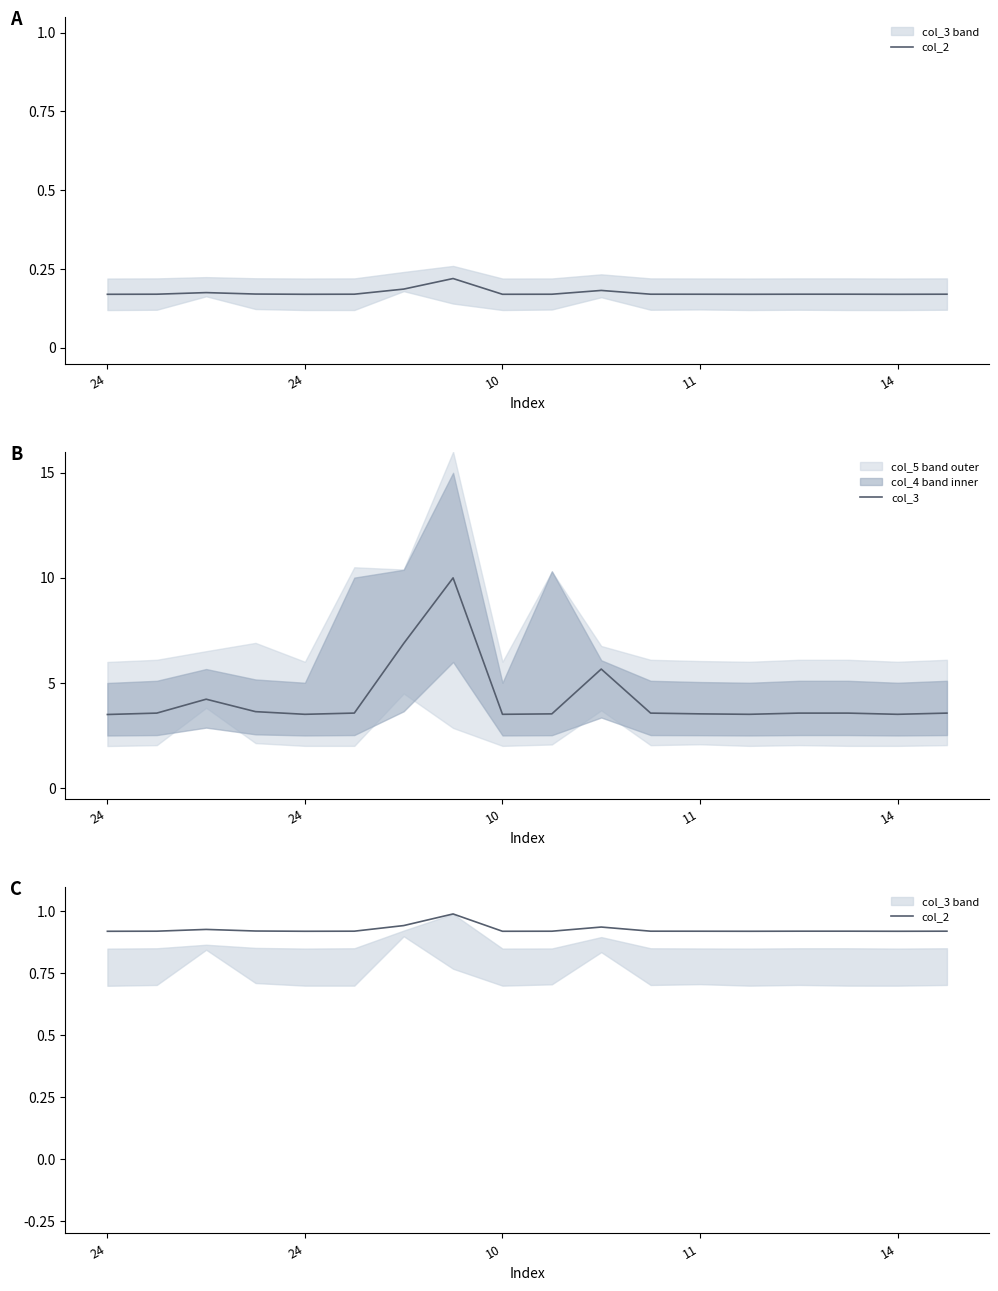

Which category has the lowest value in the col_3 series?

24